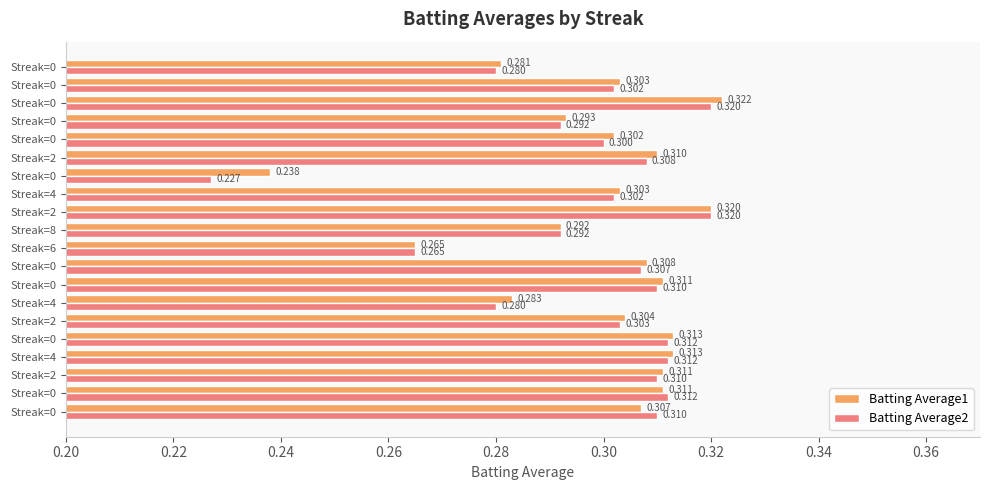

How many series are shown in this chart?

2